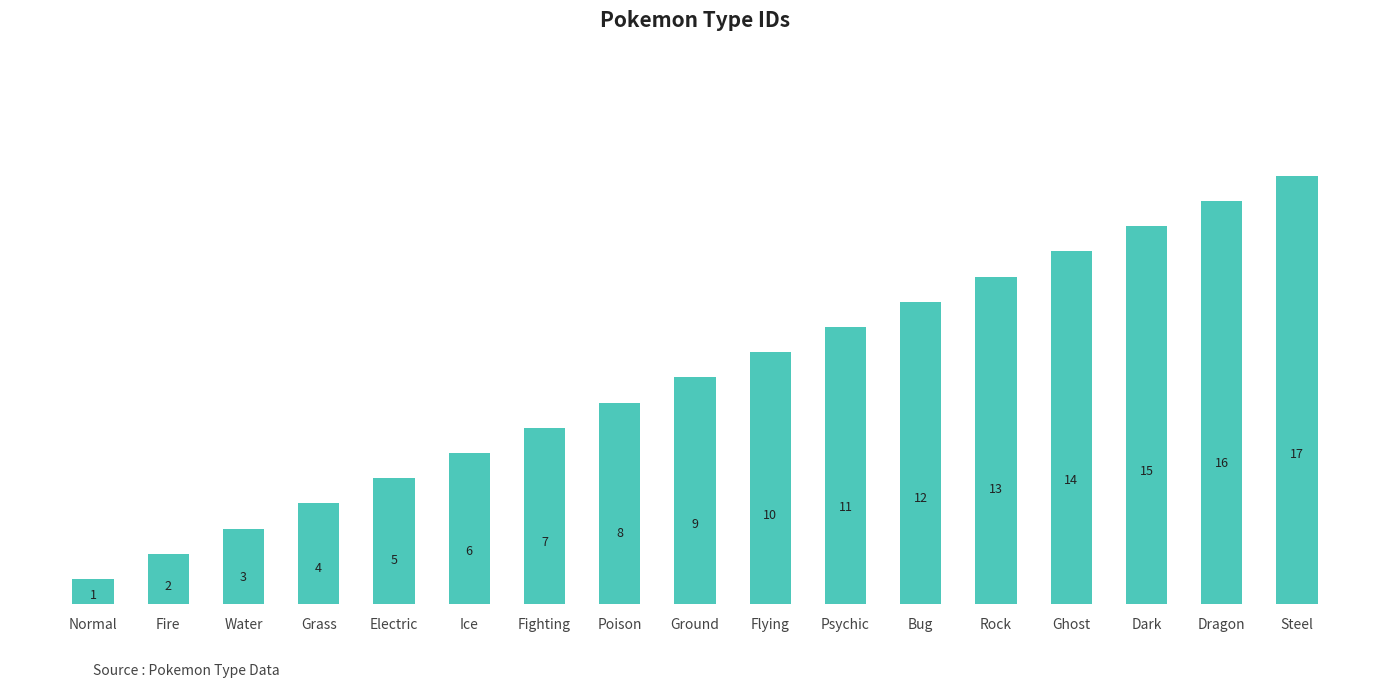

What is the greatest value displayed?

17